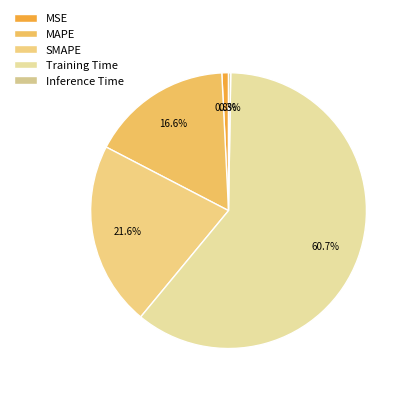

Which slice is the largest?

Training Time